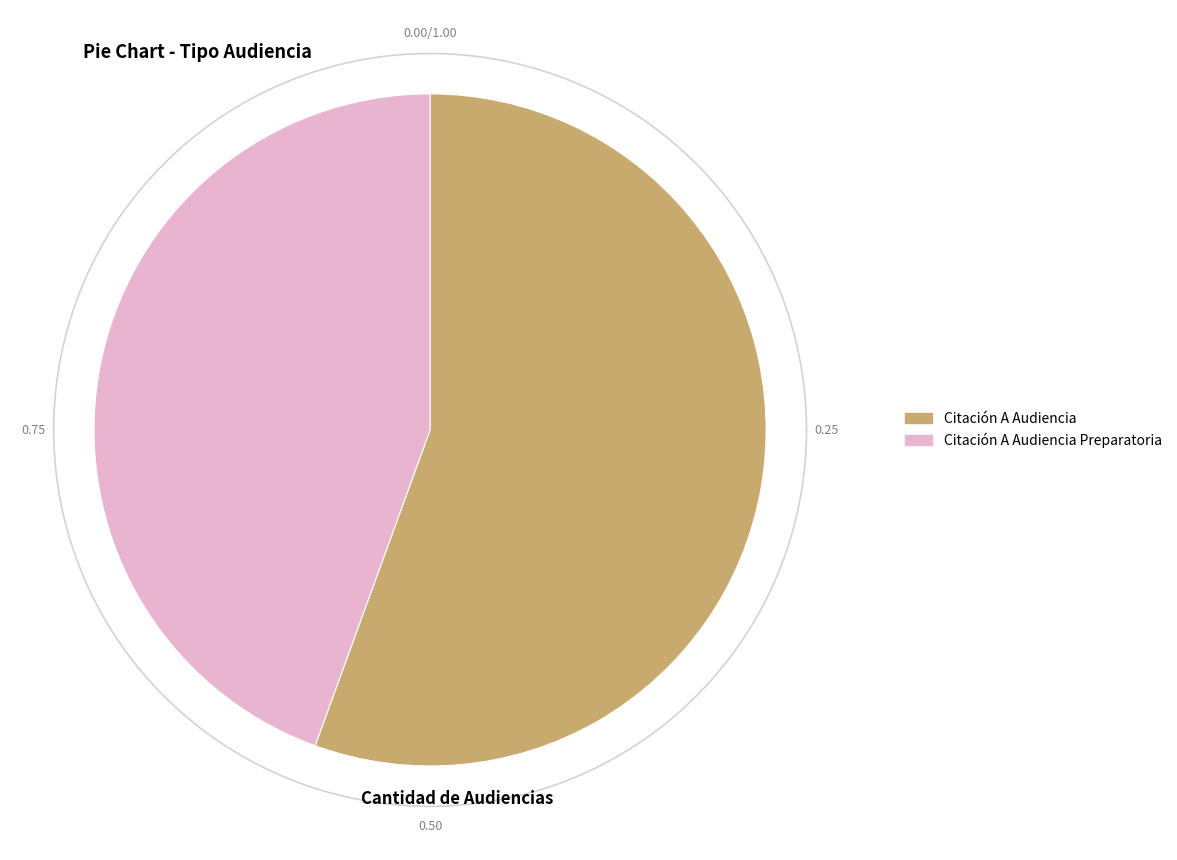

Rank the categories by value from highest to lowest.

Citación A Audiencia, Citación A Audiencia Preparatoria